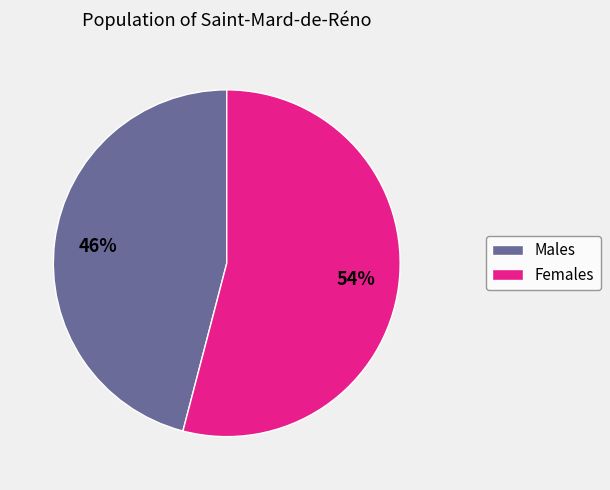

To the nearest percent, what is the difference between the largest and smallest slice percentages?

8%